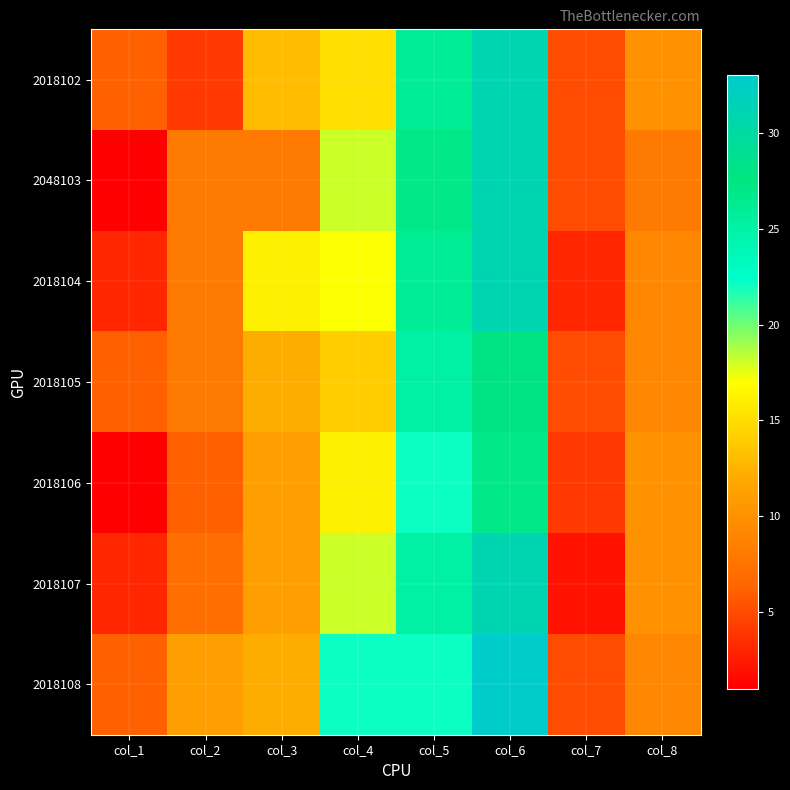

At how many categories does at least one series exceed 10?

5